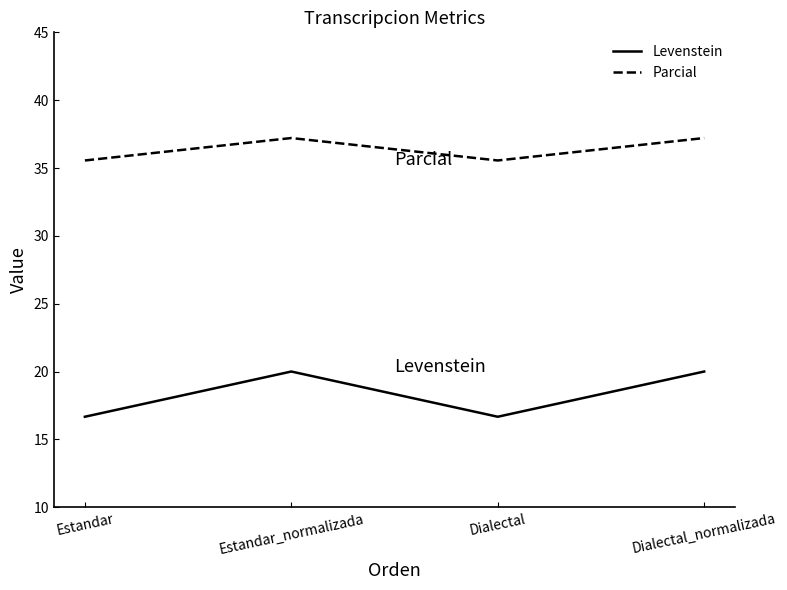

List the series in order of their peak value, highest first.

Parcial, Levenstein